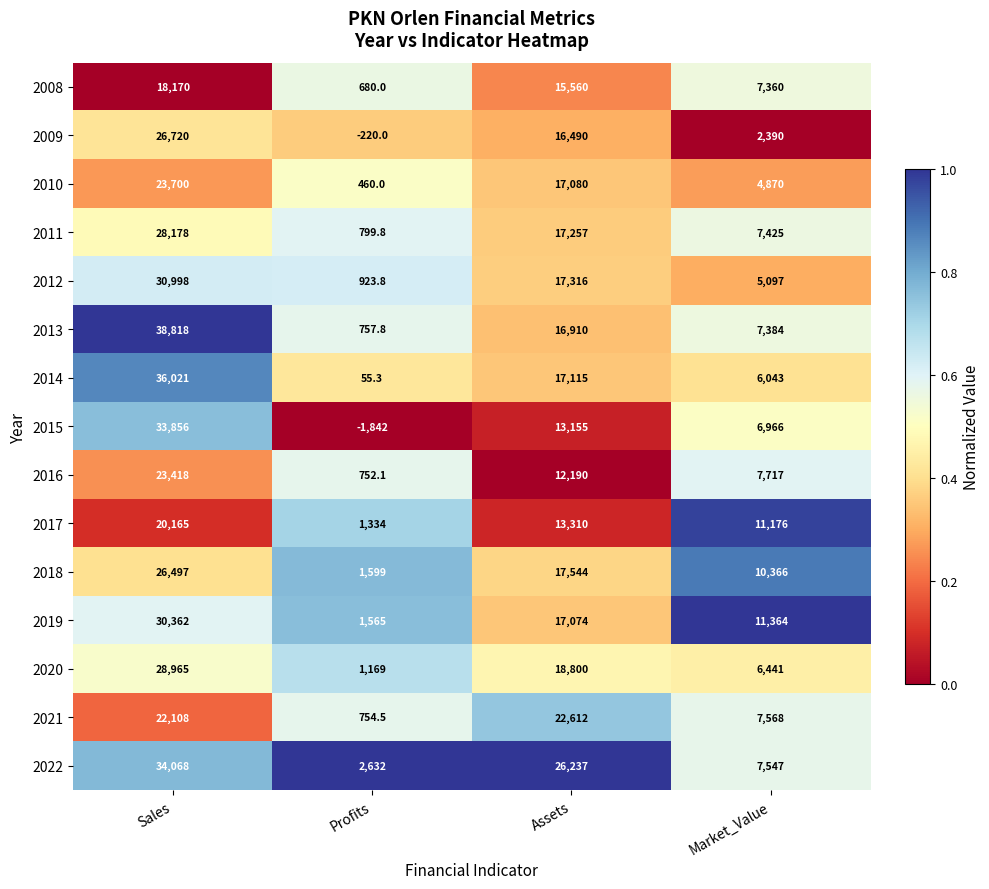

Which series has the widest spread of values?

2013